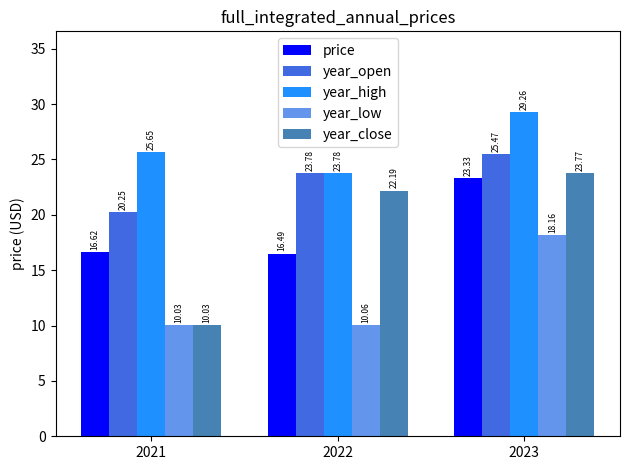

Which series has the largest range (max minus min)?

year_close